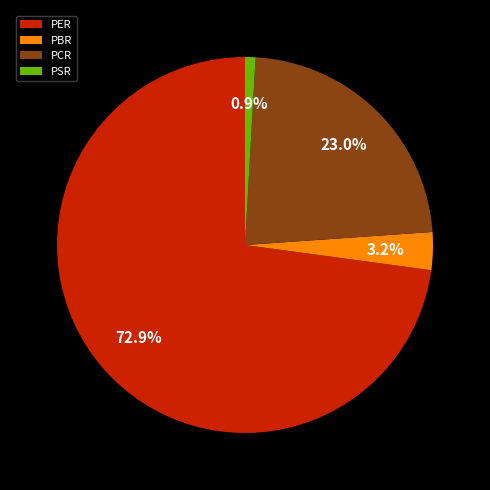

Which category has the biggest portion of the pie?

PER